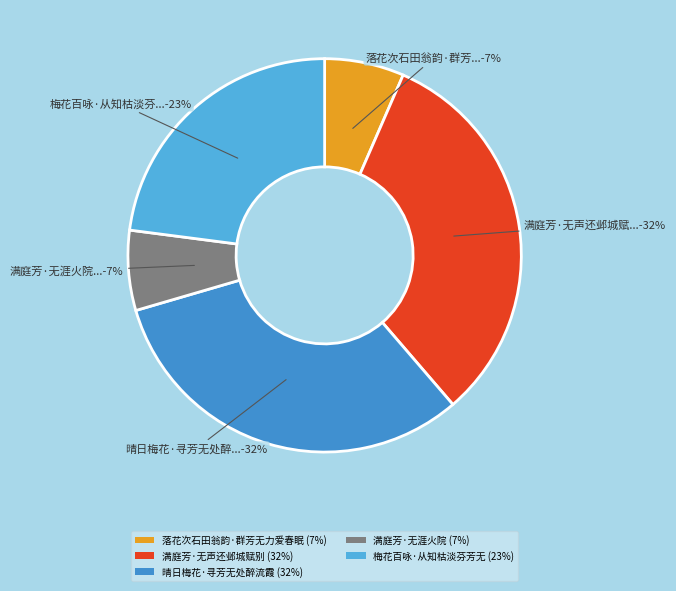

Count the number of slices in the pie.

5